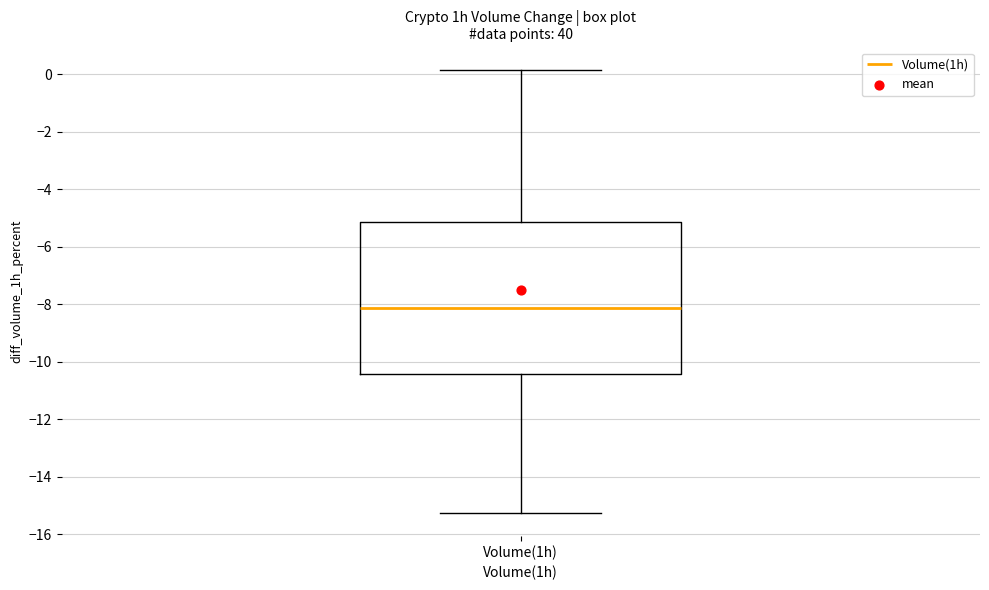

Transcribe this box plot: give where the median line is, the range the box spans, and where the two whiskers end, as read against the y-axis. The values are not printed on the chart, so give them approximately, as read against the axis.

median -8.2, box -10.4 to -5.2, whiskers -15.2 to 0.2